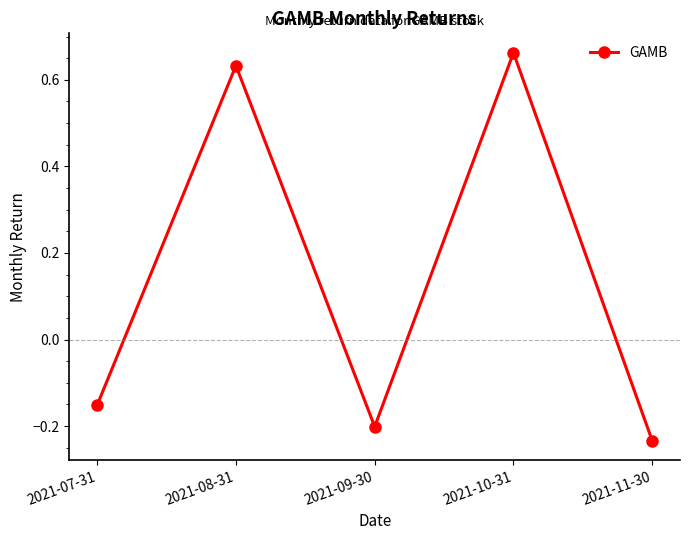

What is the change in value from 2021-07-31 to 2021-08-31?

+0.8